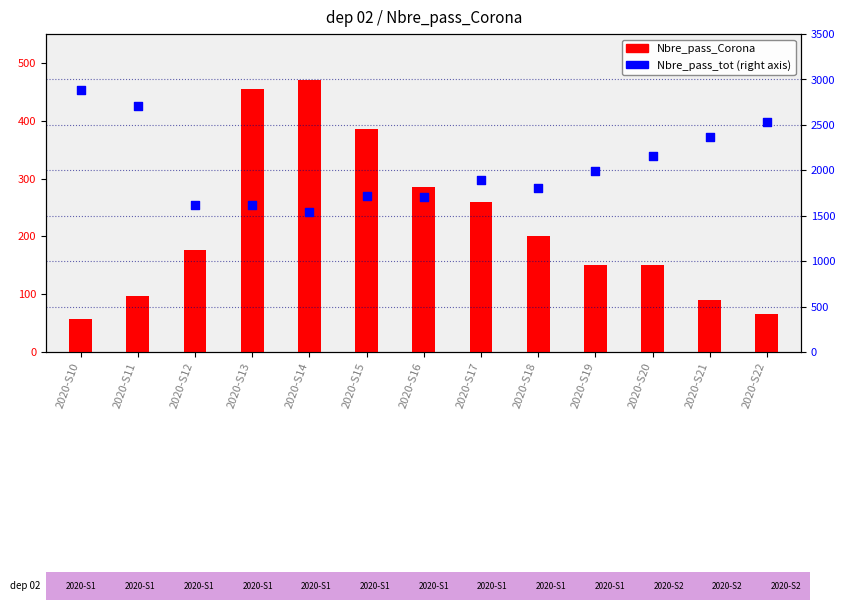

What are all the series names shown in the legend?

Nbre_pass_Corona, Nbre_pass_tot